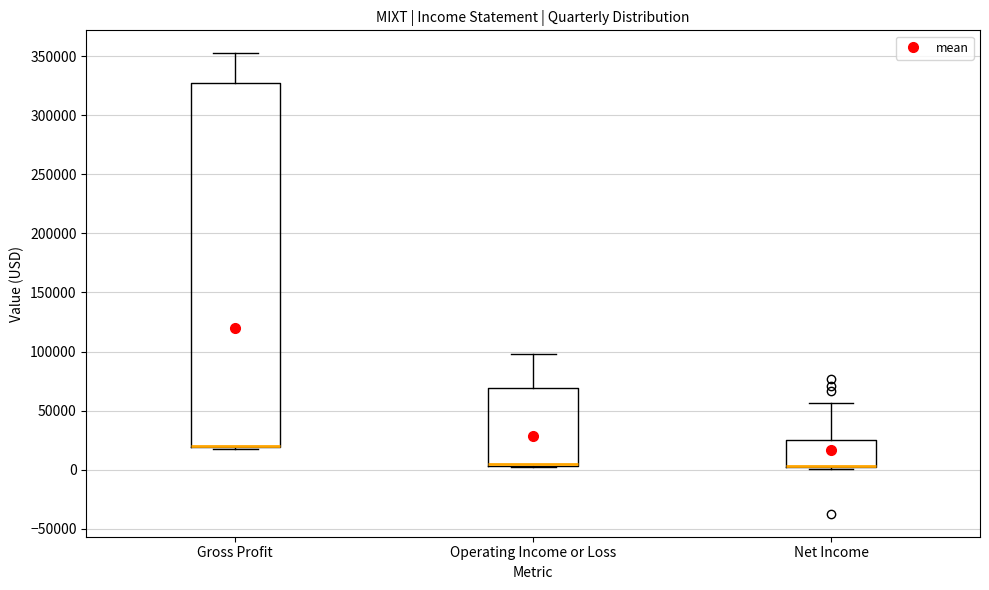

Where is the lower edge of the box for Operating Income or Loss on the y-axis? The values are not printed on the chart, so give them approximately, as read against the axis.

5000